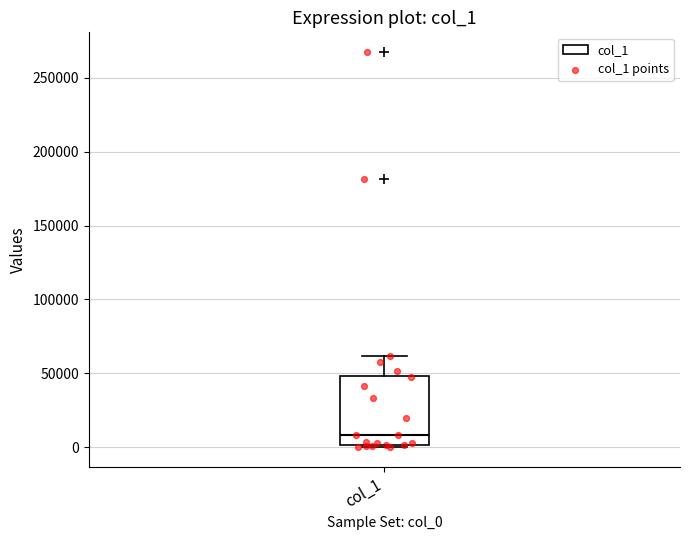

Transcribe this box plot: give where the median line is, the range the box spans, and where the two whiskers end, as read against the y-axis. The values are not printed on the chart, so give them approximately, as read against the axis.

median 10000, box 0 to 50000, whiskers 0 to 60000